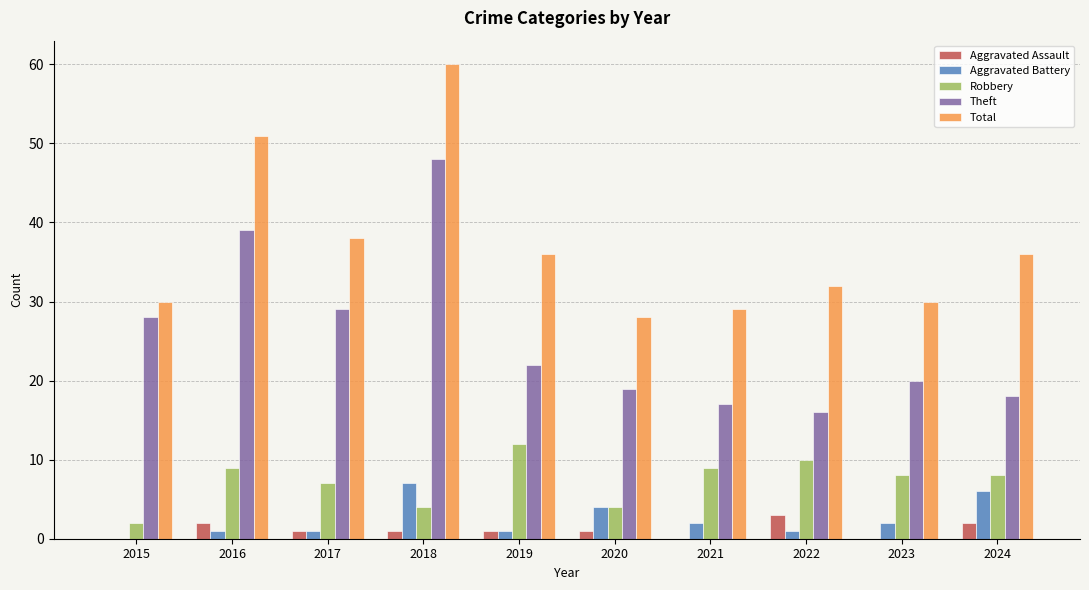

Which series changed the most between 2016 and 2024?

Theft